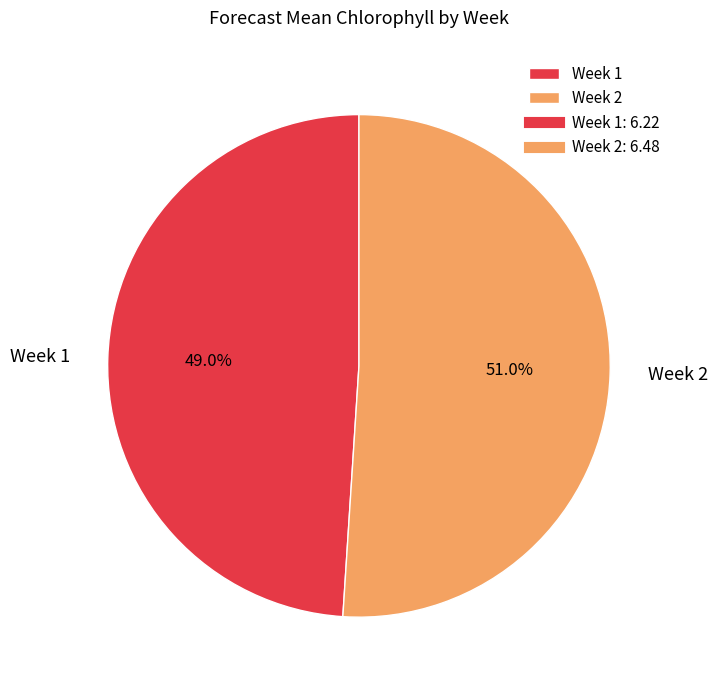

Combined, what portion of the pie is Week 2 and Week 1?

100.0%